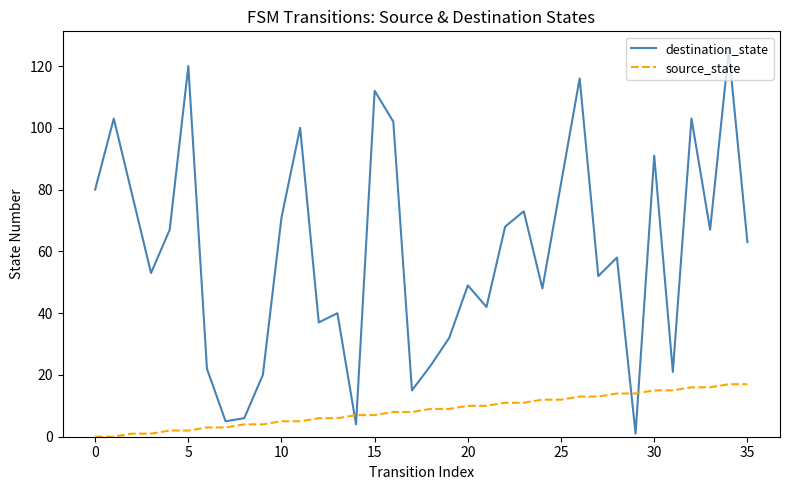

Which series has the widest spread of values?

destination_state